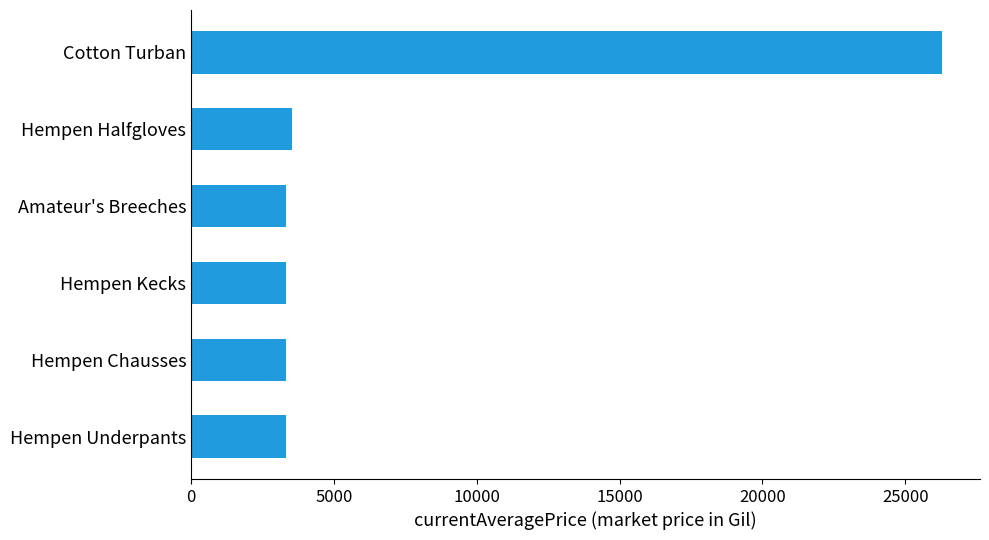

True or false: the data shows 3307 at Hempen Underpants.

True